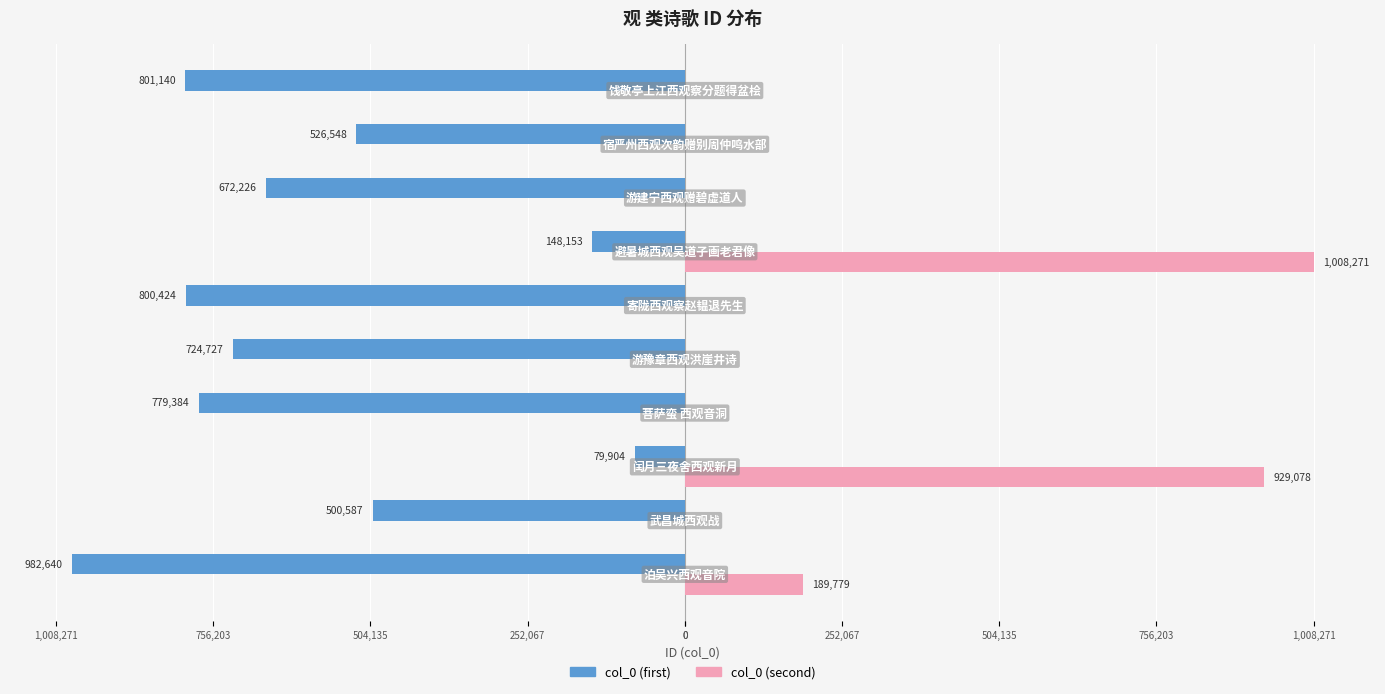

Reading left to right, what are all the values shown in this chart?

col_0 (first): -982640	-500587	-79904	-779384	-724727	-800424	-148153	-672226	-526548	-801140
col_0 (second): 189779	0	929078	0	0	0	1008271	0	0	0